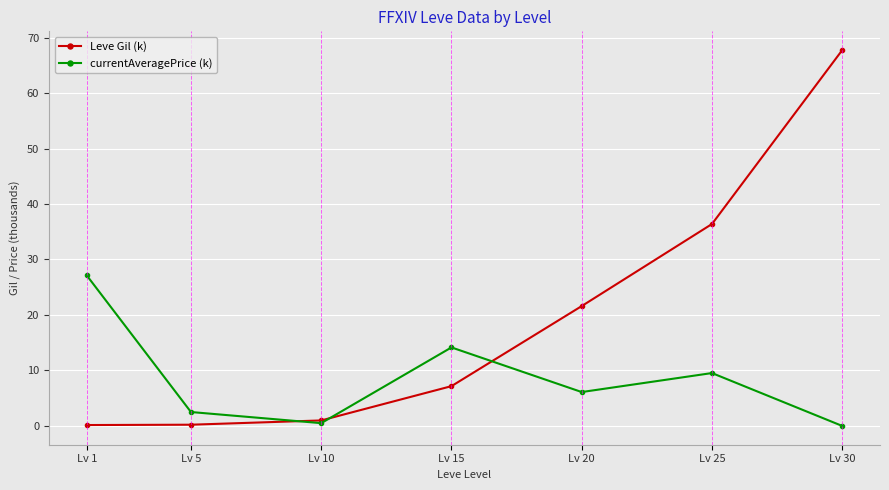

What is the sum of the Leve Gil (k) values at Lv 15 and Lv 10?

8.2